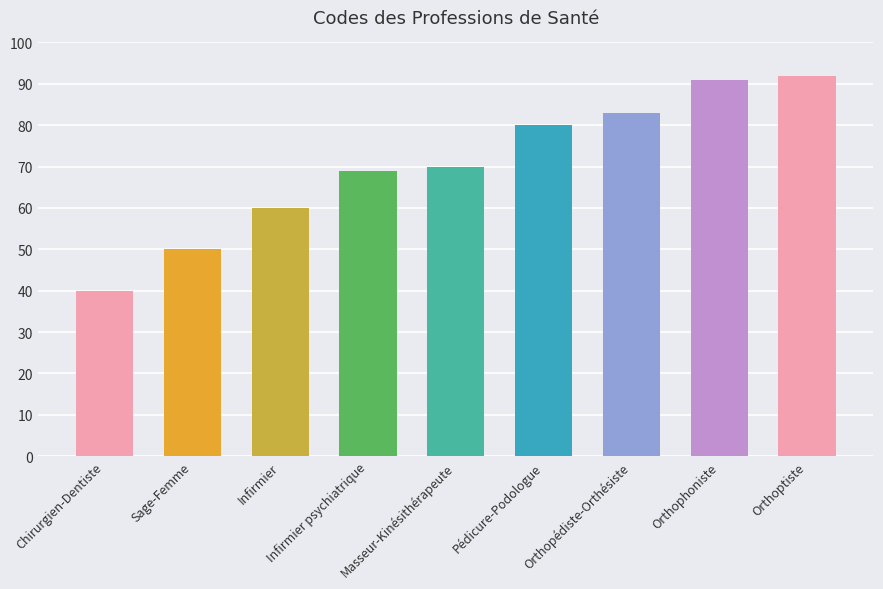

Reading left to right, what are all the values shown in this chart?

Chirurgien-Dentiste=40	Sage-Femme=50	Infirmier=60	Infirmier psychiatrique=69	Masseur-Kinésithérapeute=70	Pédicure-Podologue=80	Orthopédiste-Orthésiste=83	Orthophoniste=91	Orthoptiste=92